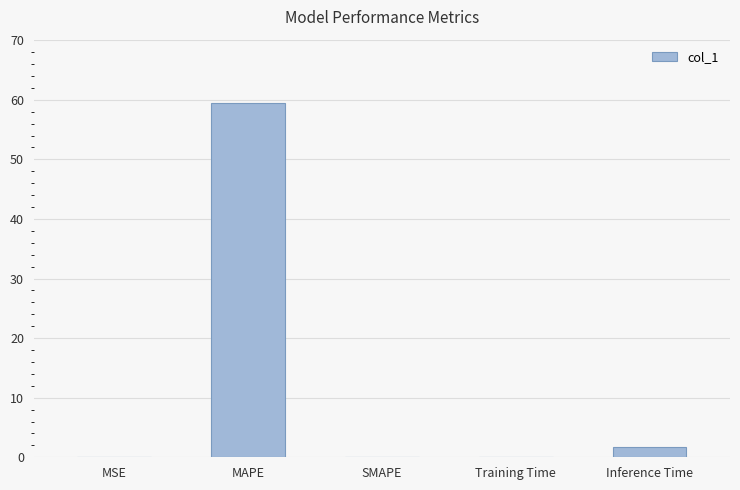

What is the sum of all values?

61.2